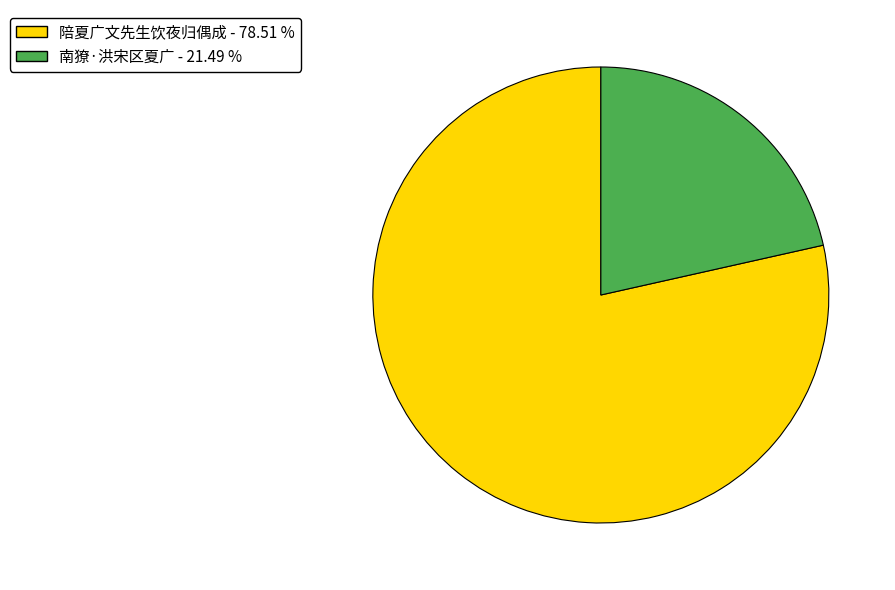

Combined, do 南獠·洪宋区夏广 and 陪夏广文先生饮夜归偶成 account for over 50%?

Yes